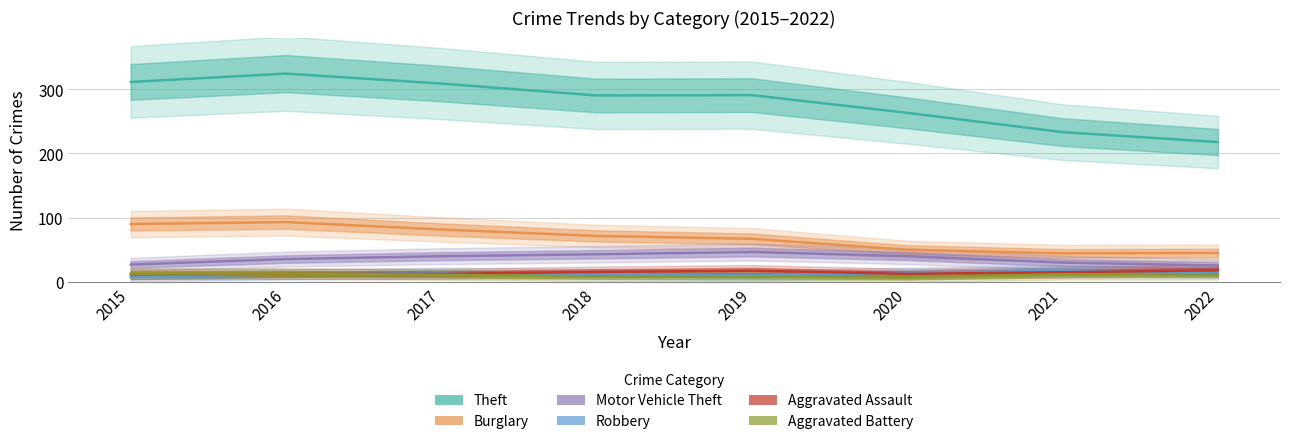

Rank the categories by Robbery value from highest to lowest.

2021, 2022, 2017, 2020, 2018, 2016, 2019, 2015